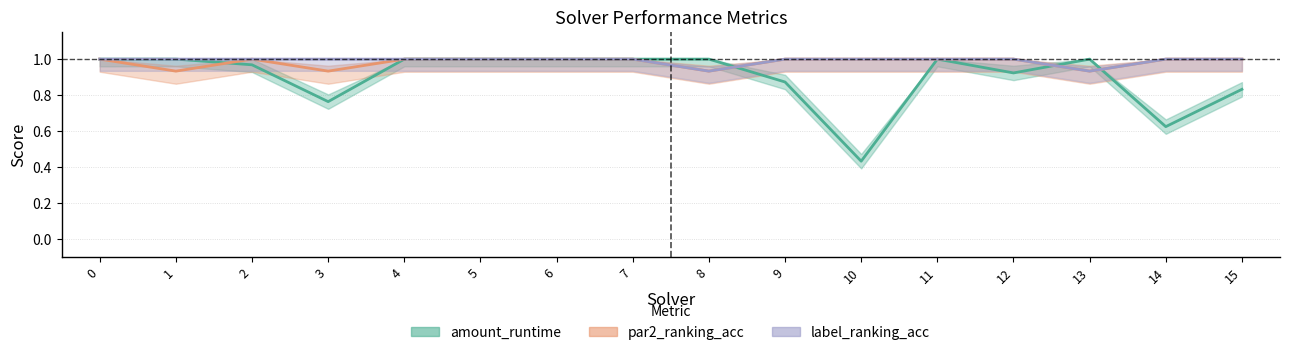

How many label_ranking_acc values are between 1 and 2?

14